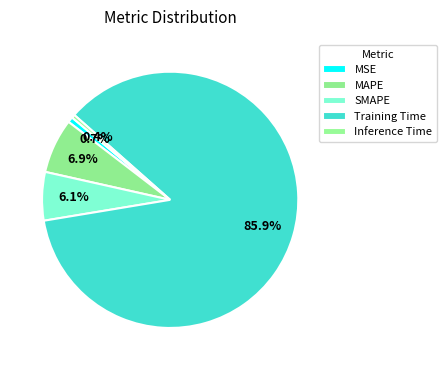

To the nearest percent, what portion does MSE represent?

1%